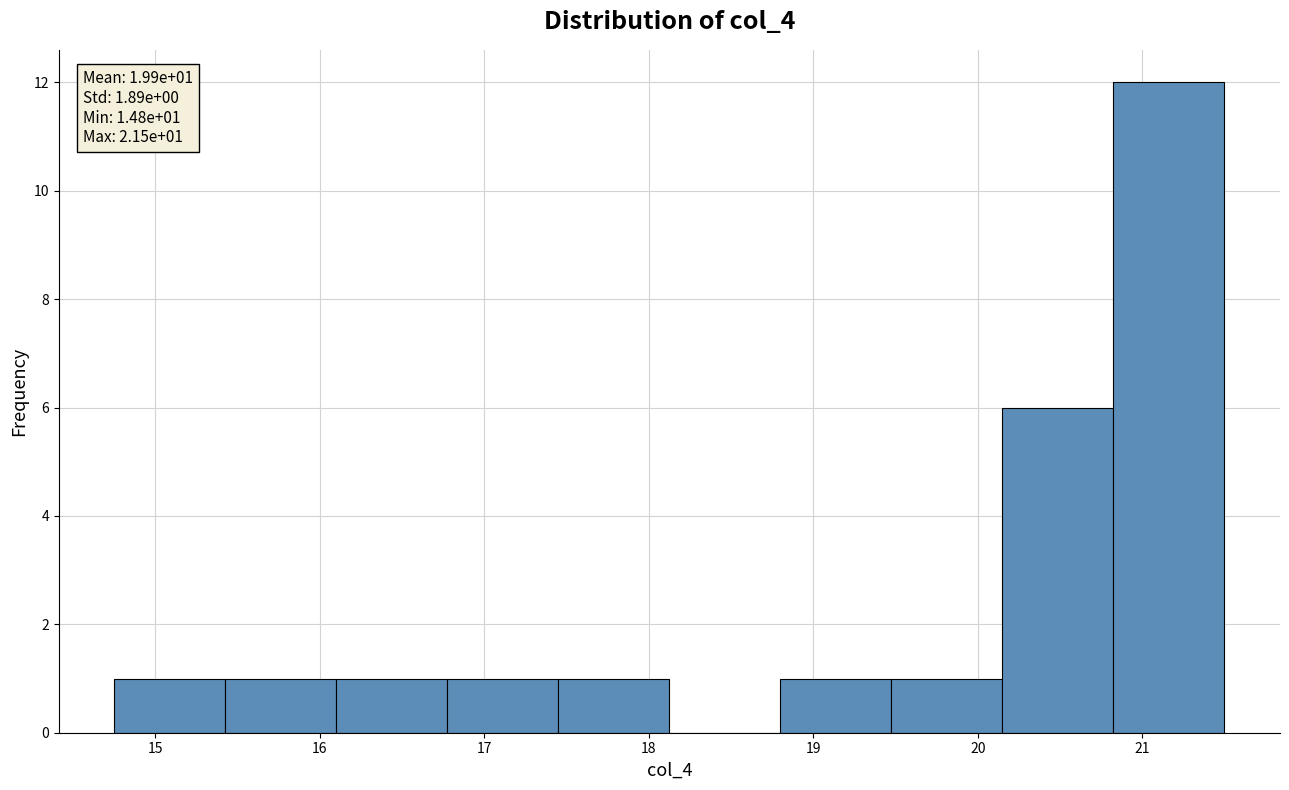

Over which range of the x-axis is the bar tallest?

20.8 to 21.5